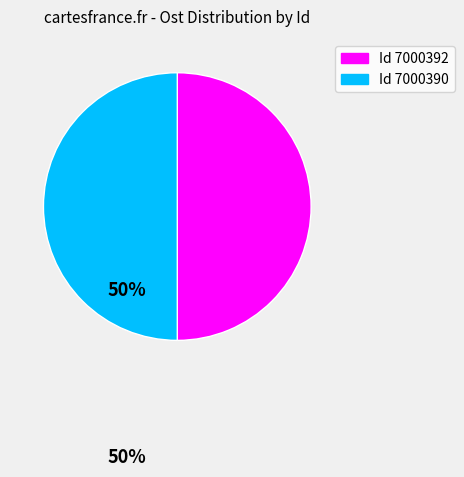

Count the number of slices in the pie.

2